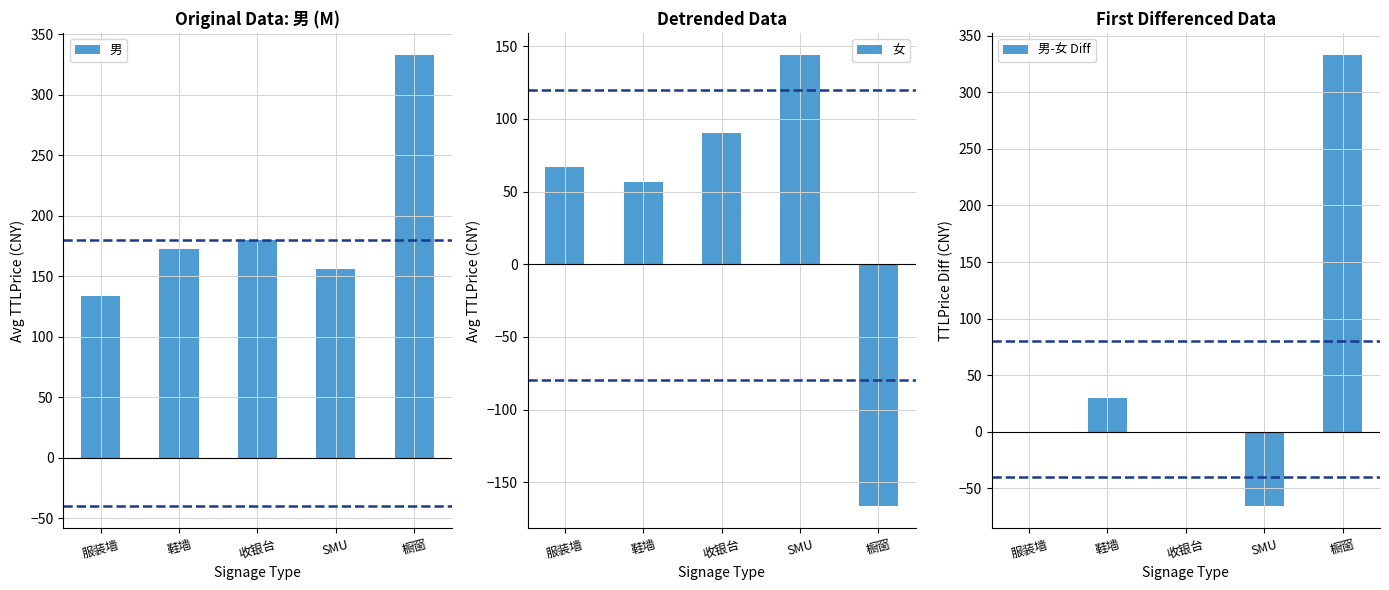

What are all the series names shown in the legend?

男, 女, 男-女 Diff